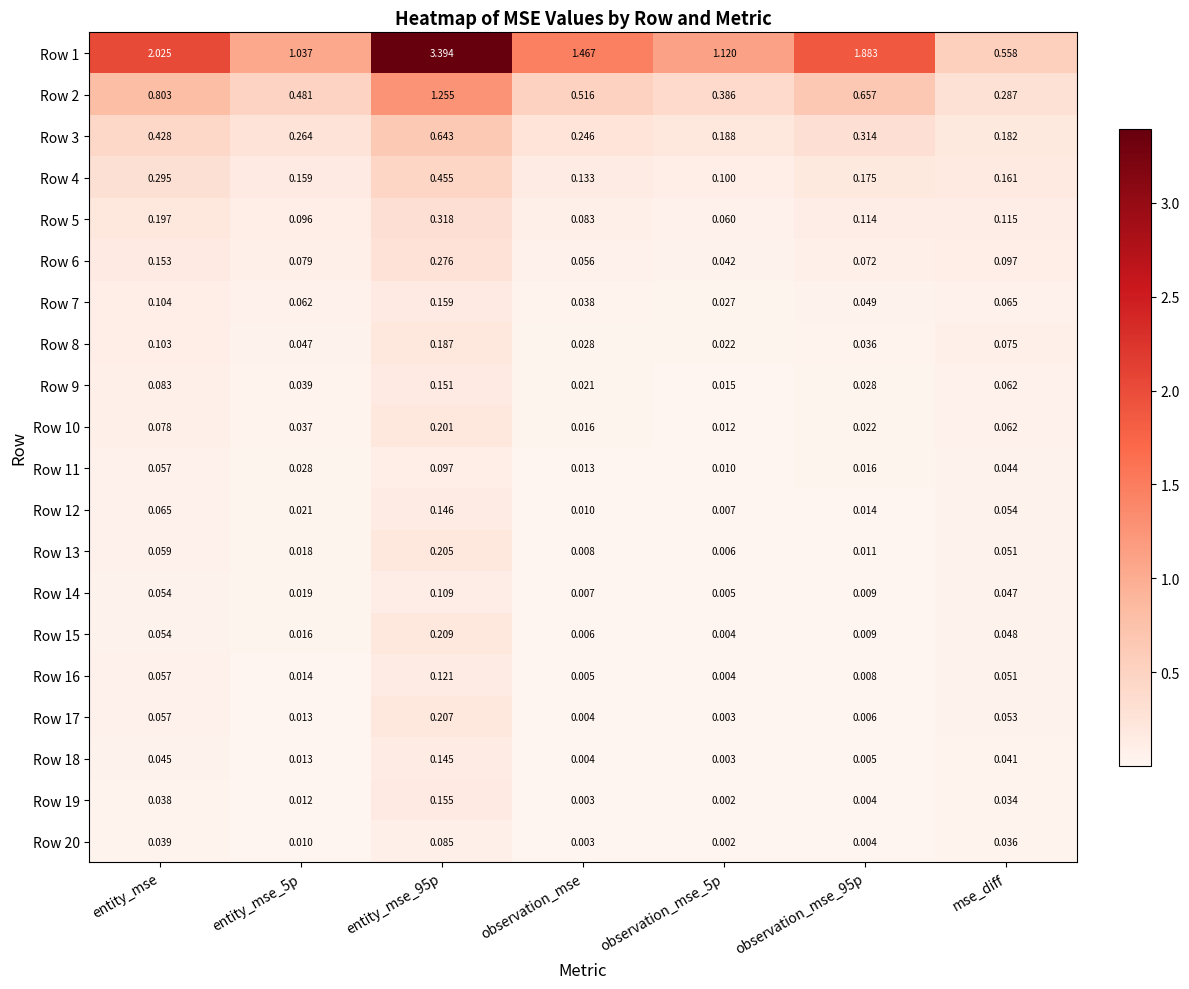

Is the value of Row 16 at observation_mse_5p greater than the value of Row 6 at entity_mse_95p?

No